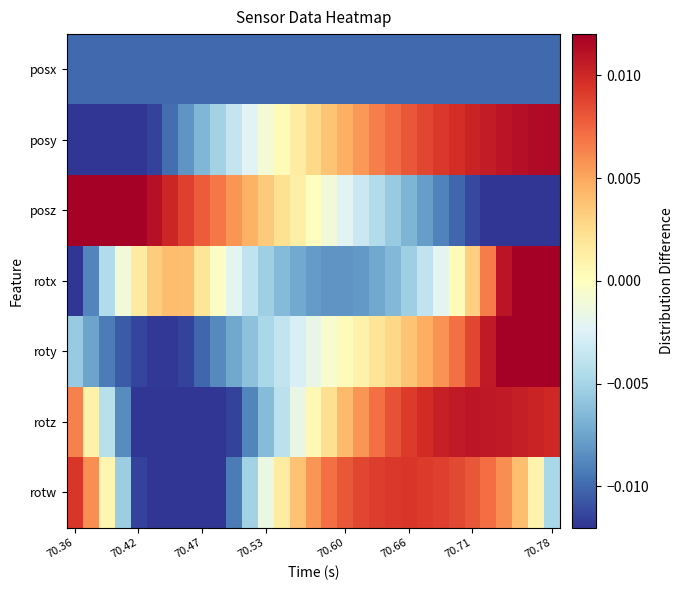

At which category is the sum across all series the highest?

70.78